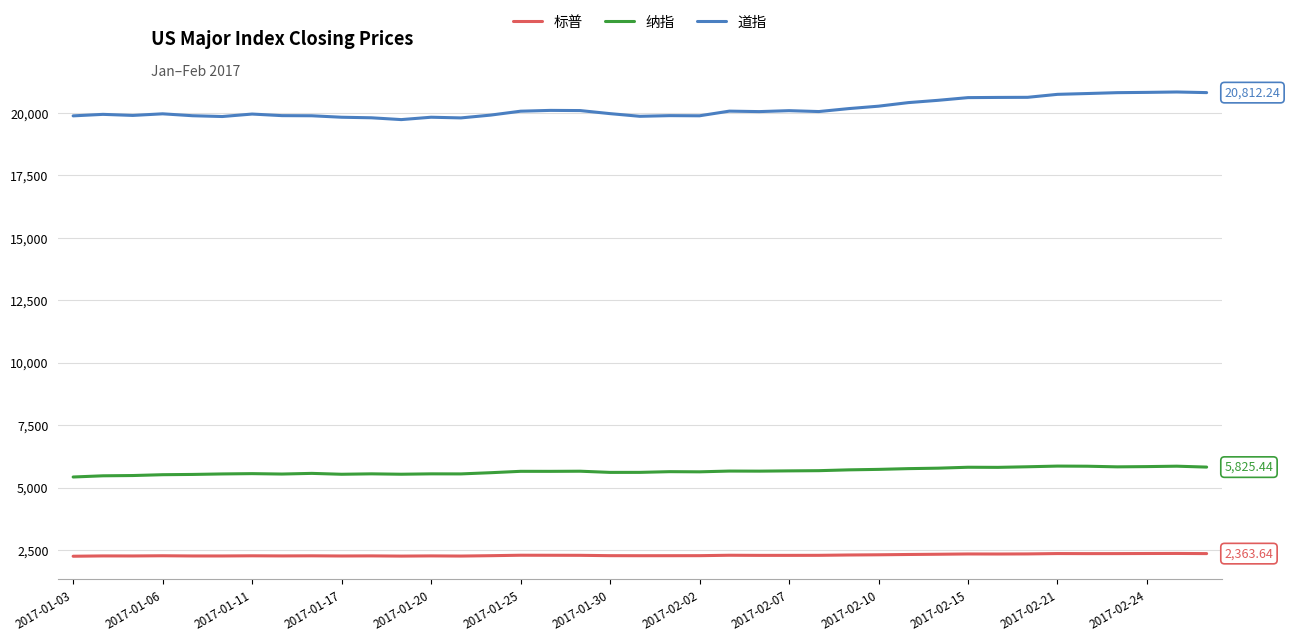

Which series has the largest total across all categories?

道指